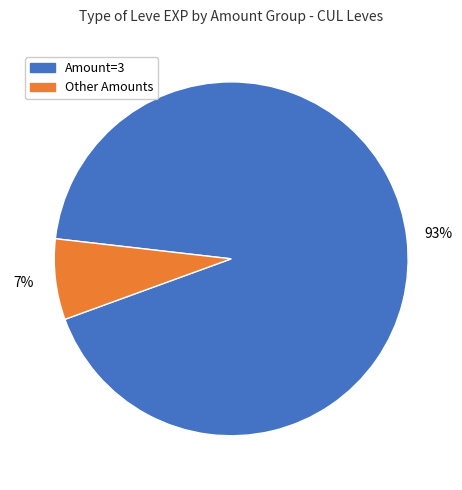

To the nearest percent, what is the average slice percentage?

50%